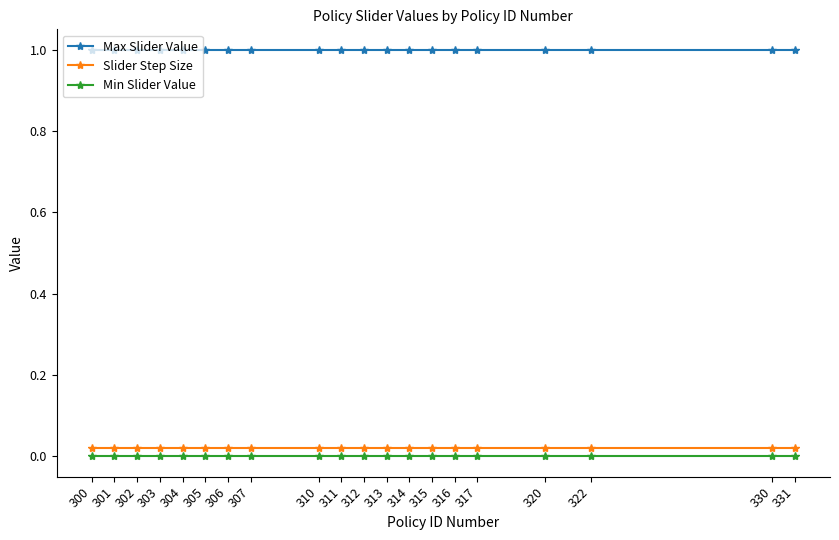

True or false: Min Slider Value and Slider Step Size intersect in this chart.

False